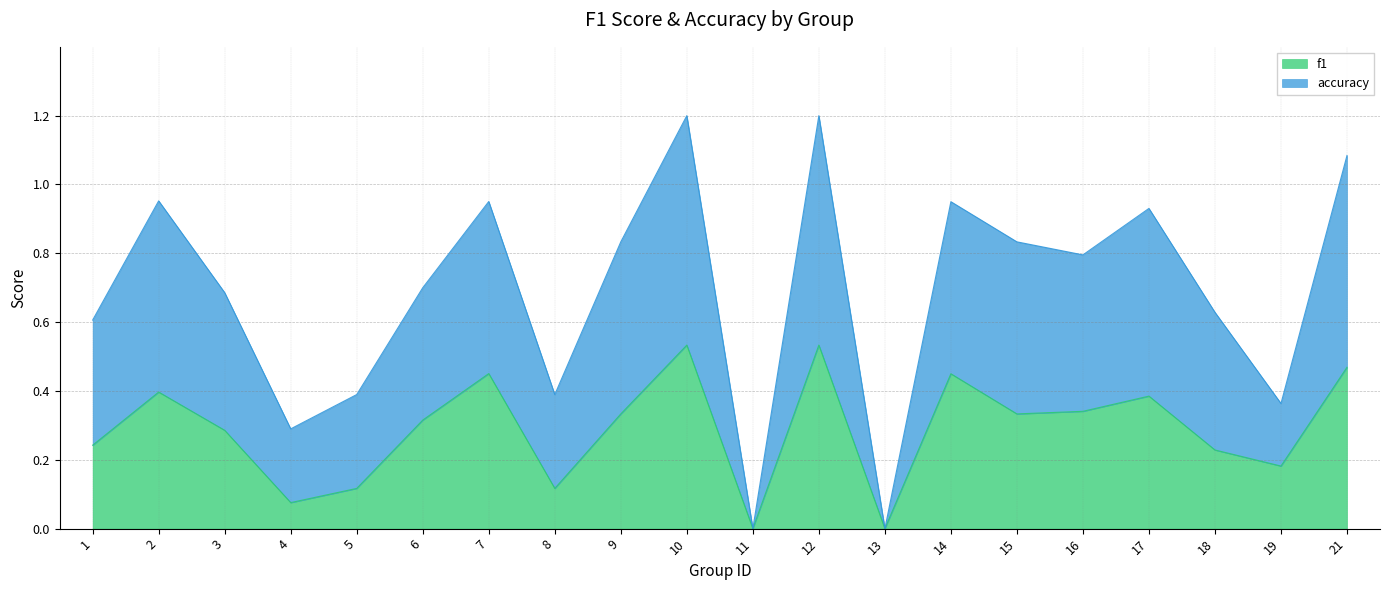

Between 18 and 19, which is larger?

18